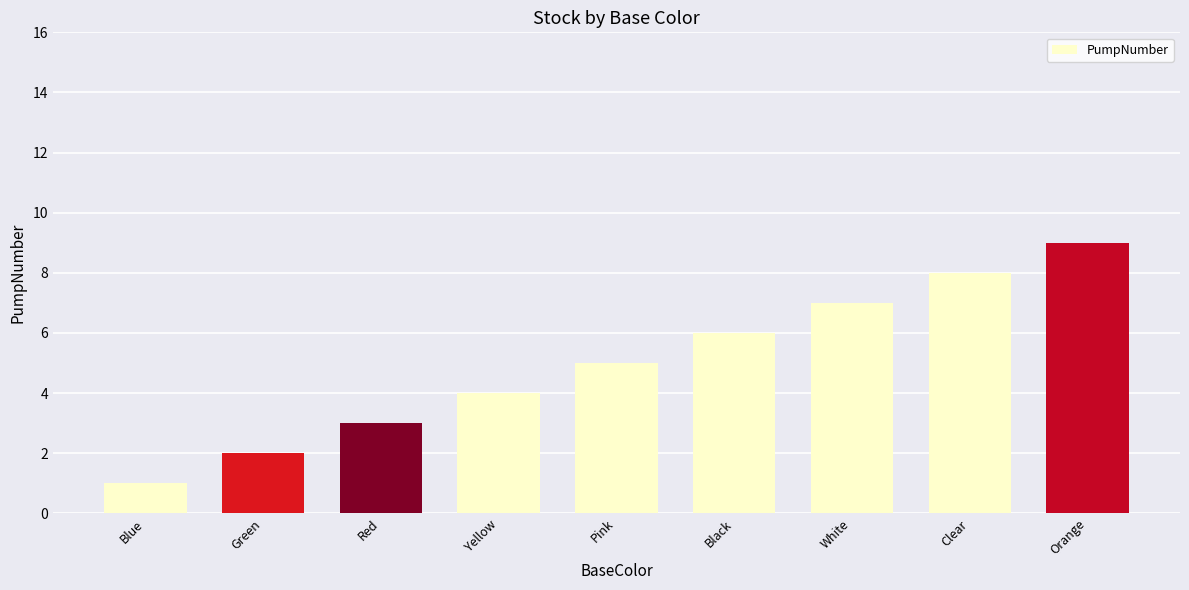

What is the sum of all values?

45